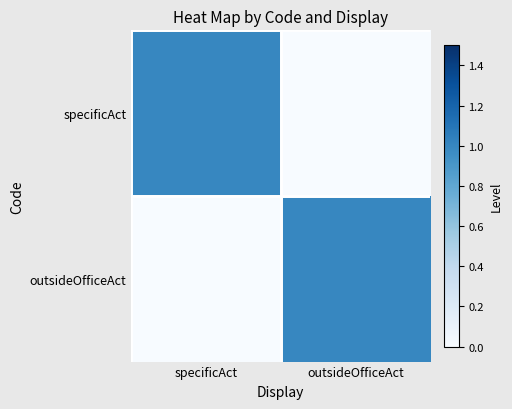

Between specificAct and outsideOfficeAct, which series saw the biggest shift?

specificAct